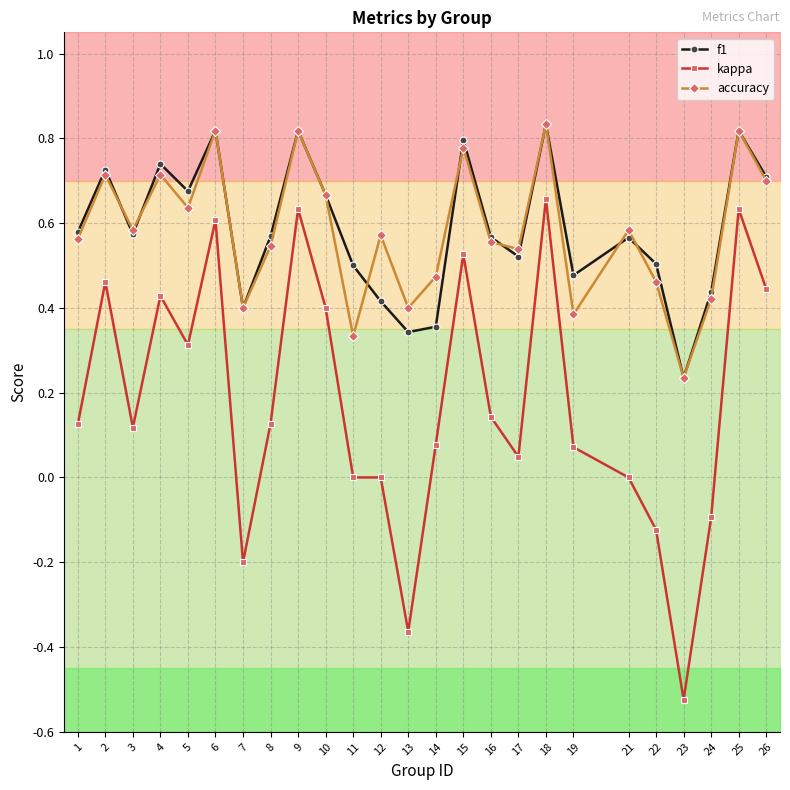

What is the difference between the kappa values at 25 and 4?

0.2